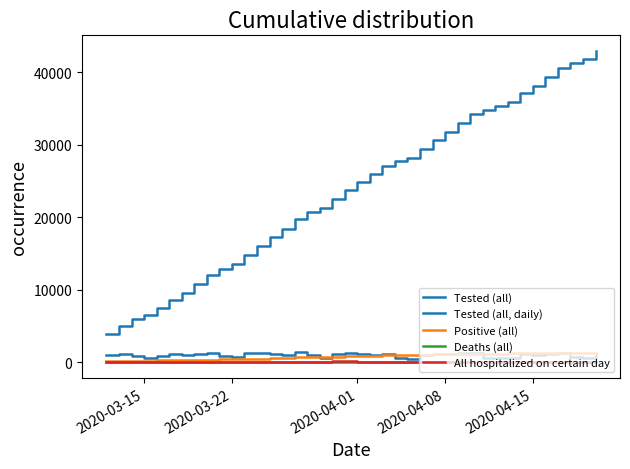

Is this an area chart (filled region under the line)?

No